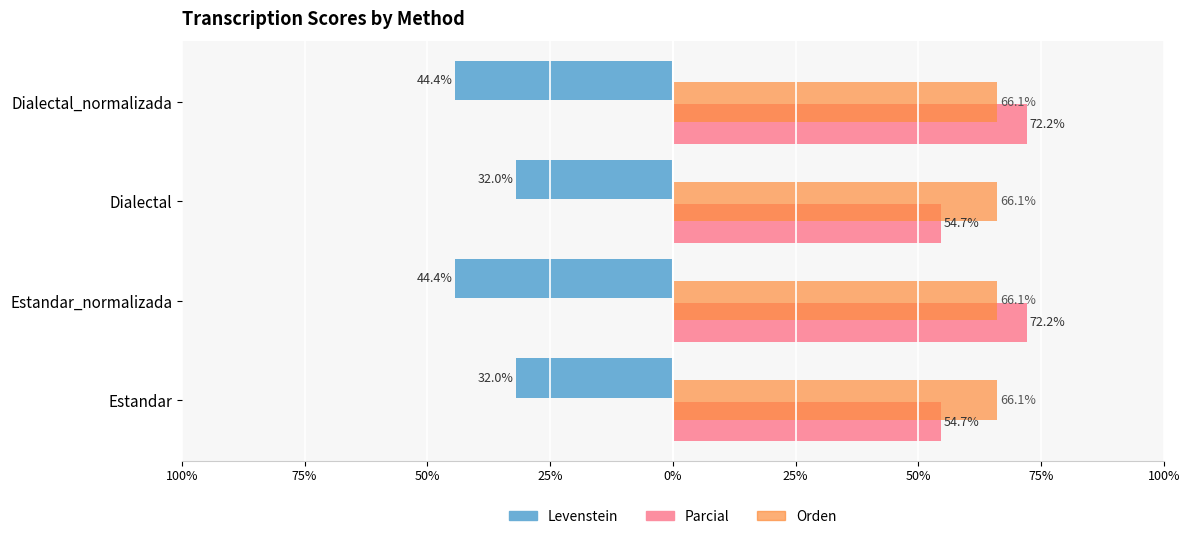

What are all the series names shown in the legend?

Levenstein, Parcial, Orden